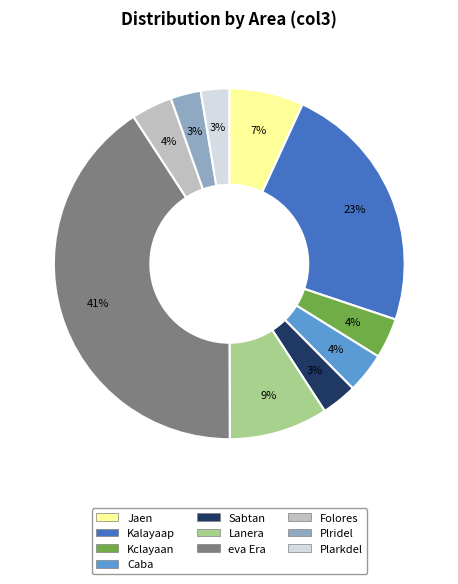

Between Sabtan and Lanera, which is larger?

Lanera